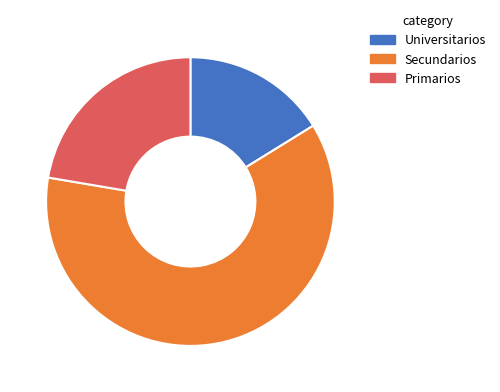

Does any single category account for the majority?

Yes